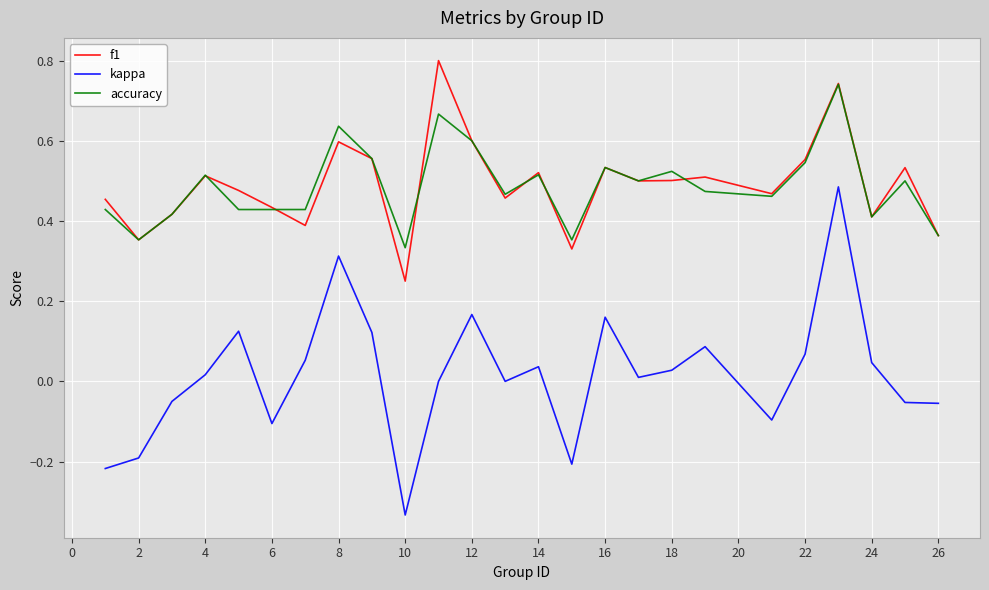

Rank the series by their maximum value, from highest to lowest.

f1, accuracy, kappa